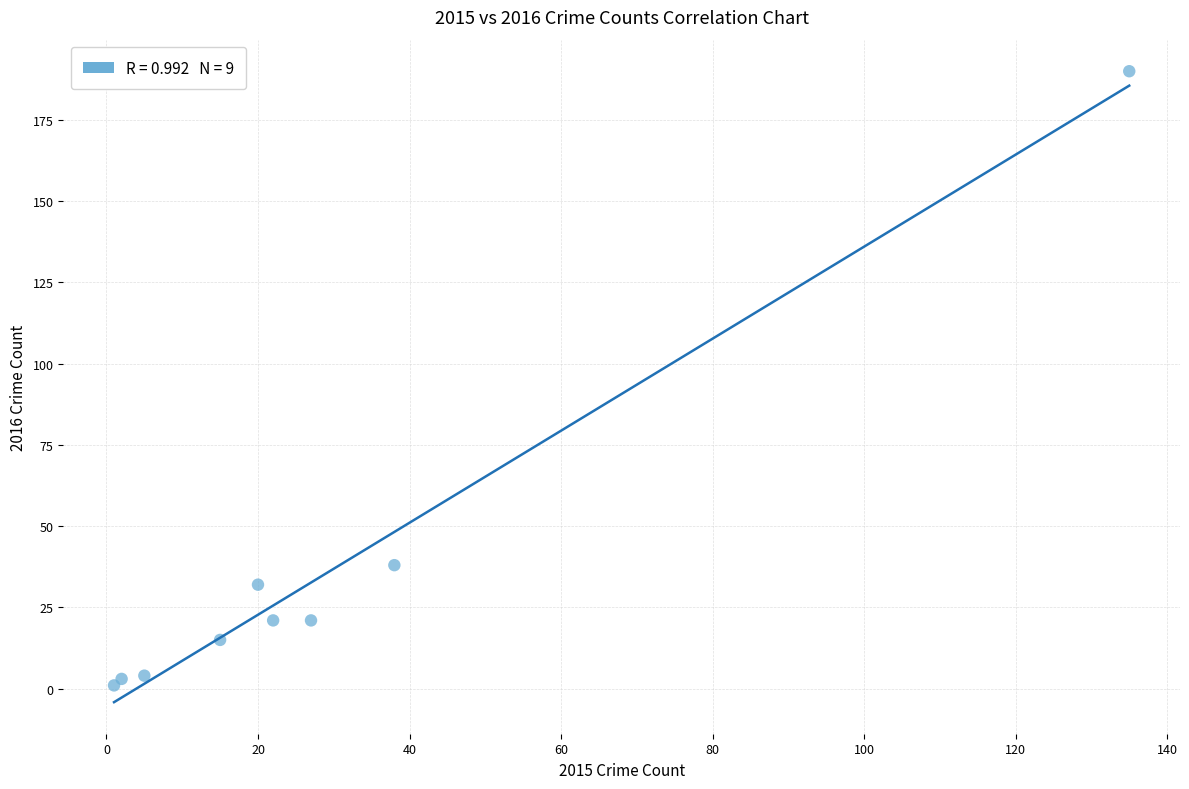

What Y value in the scatter plot is closest to 95?

38